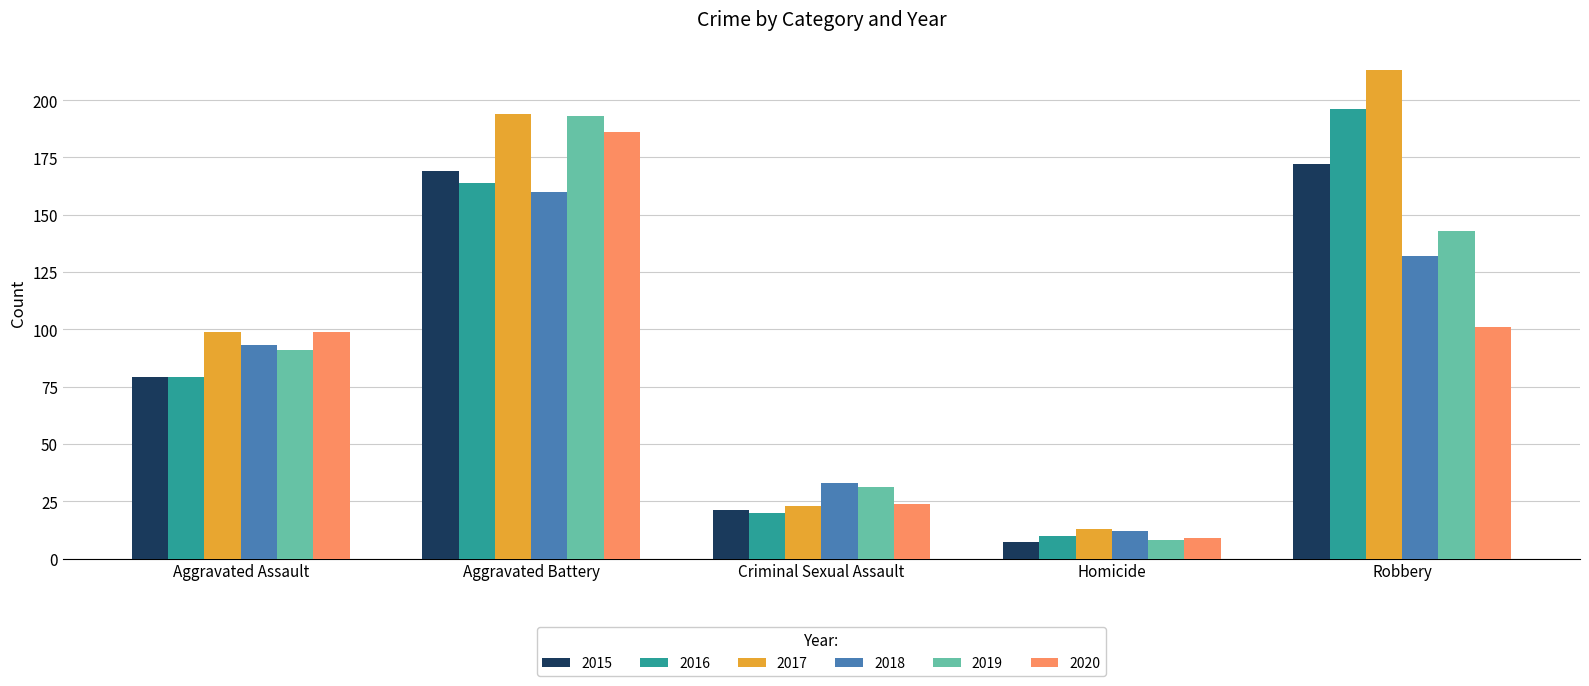

What is the difference between the highest and lowest values at Homicide?

6